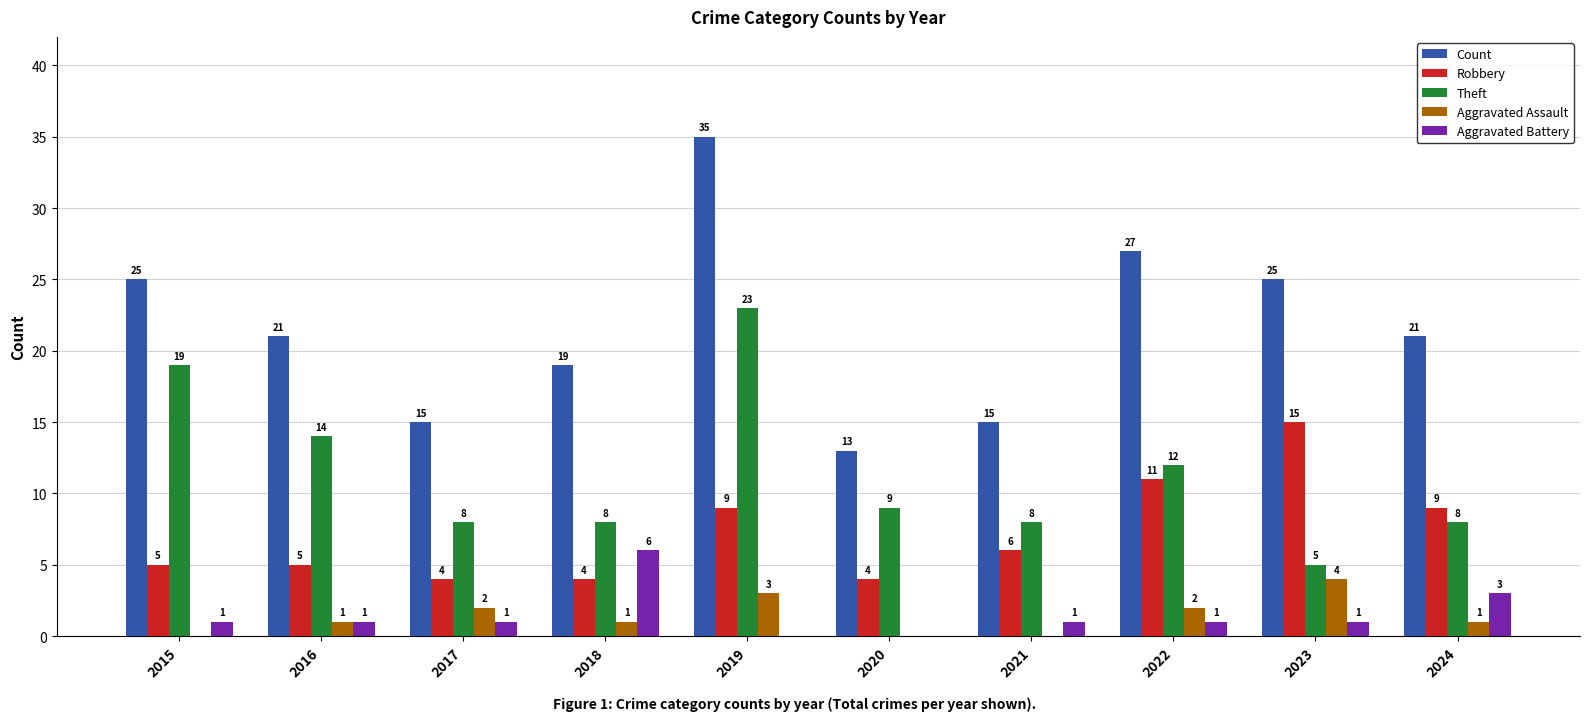

Does the chart contain stacked bars?

No